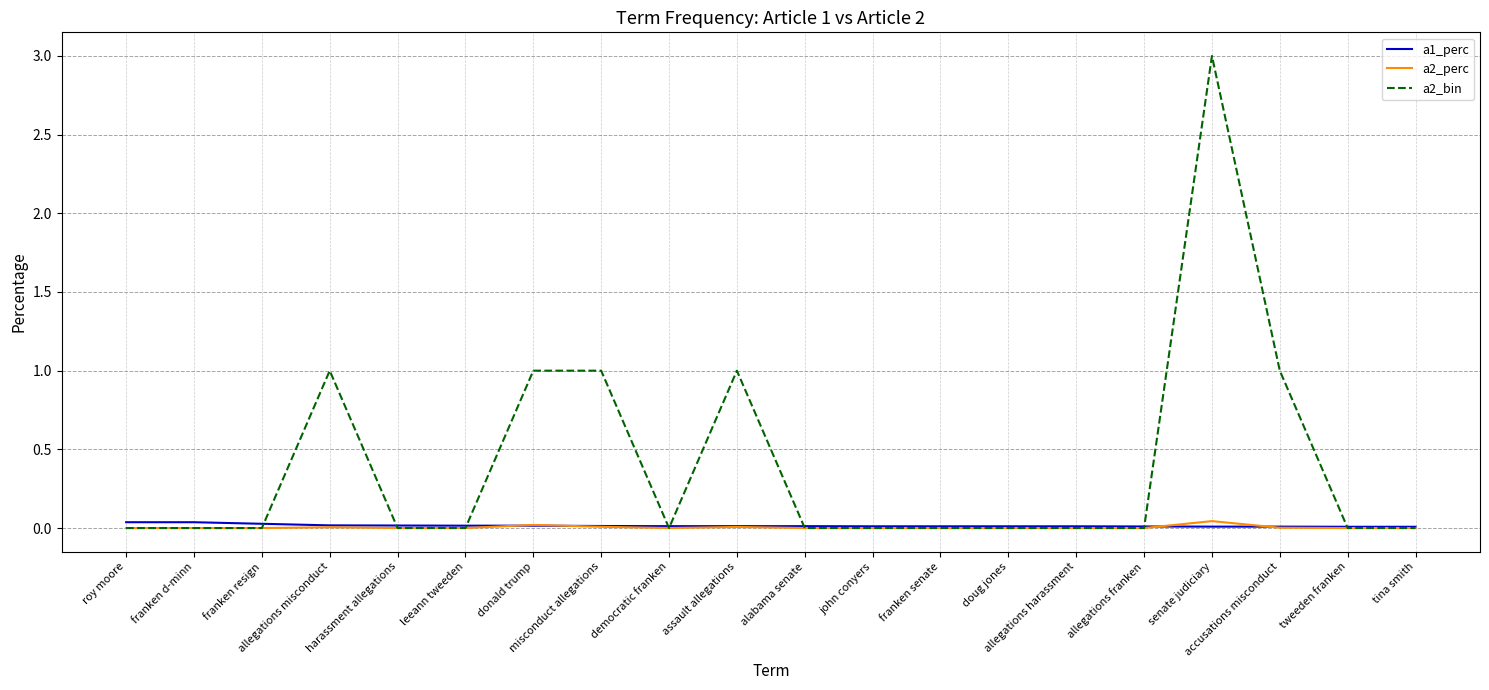

Count the a1_perc values in the range 0 to 1.

20